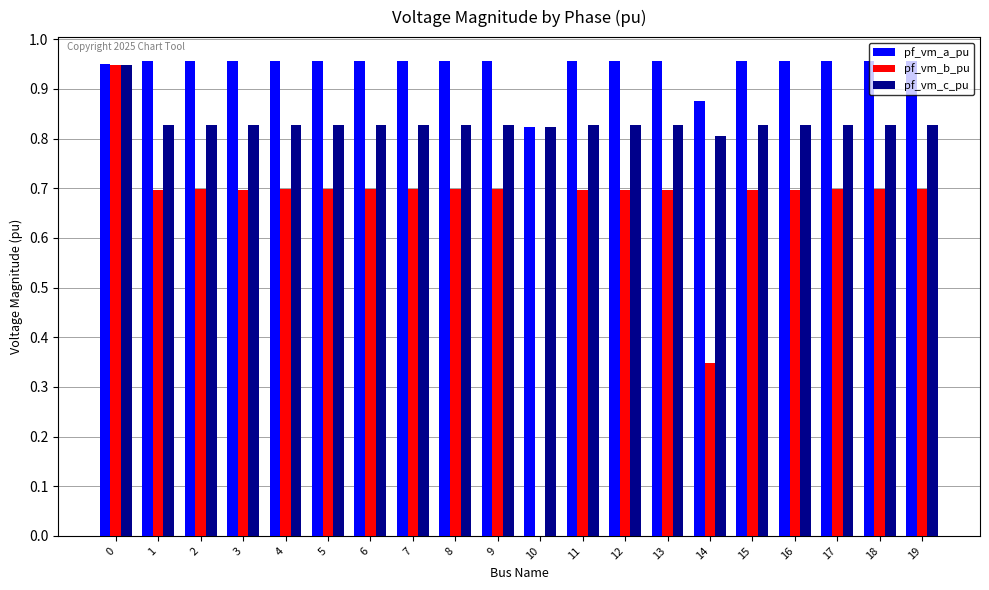

What is the sum of the pf_vm_a_pu values at 3 and 11?

1.9